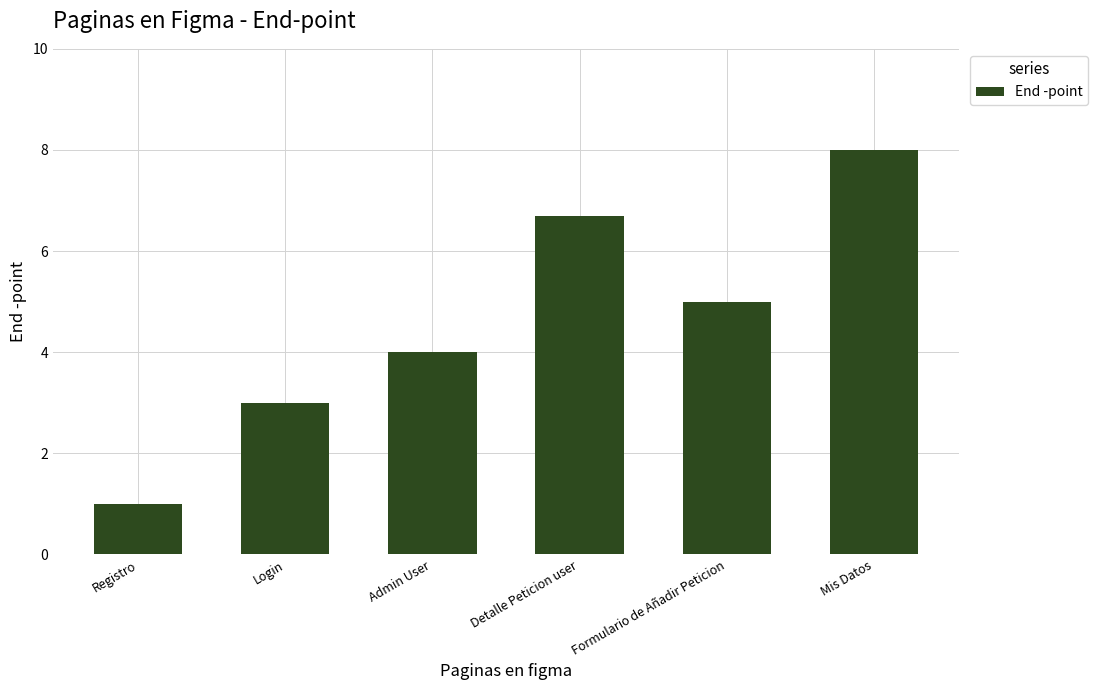

How many values are below 5?

3